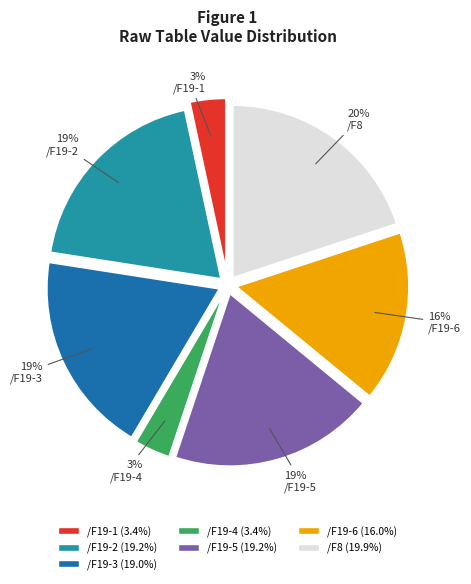

How many slices are in this pie chart?

7